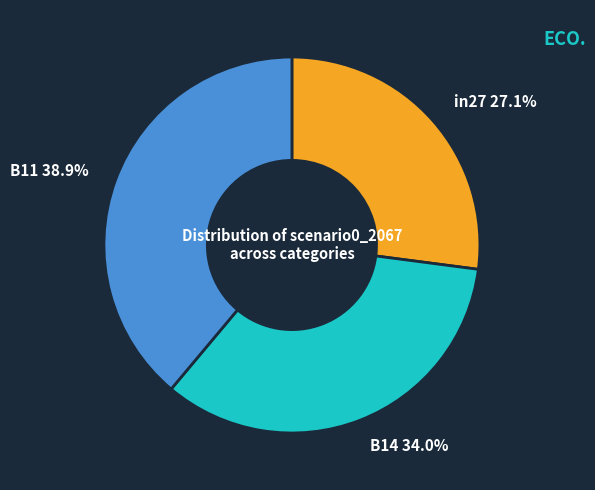

What is the smallest slice in the pie chart?

in27